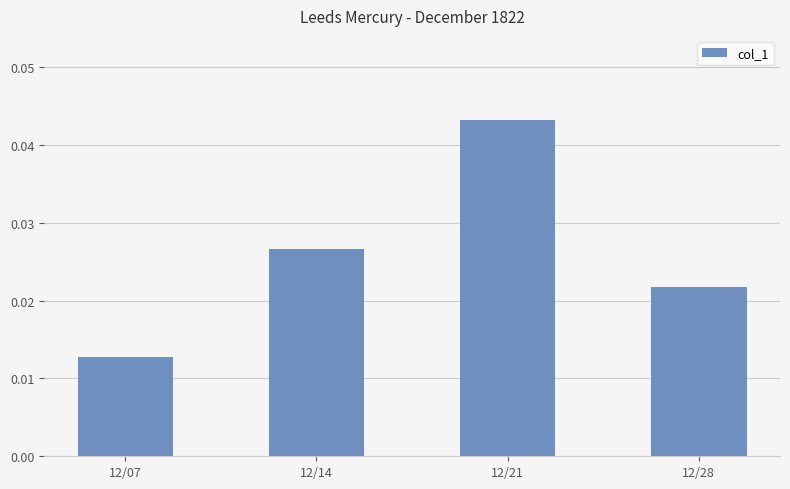

Where is the data nearest to the value 0?

12/07